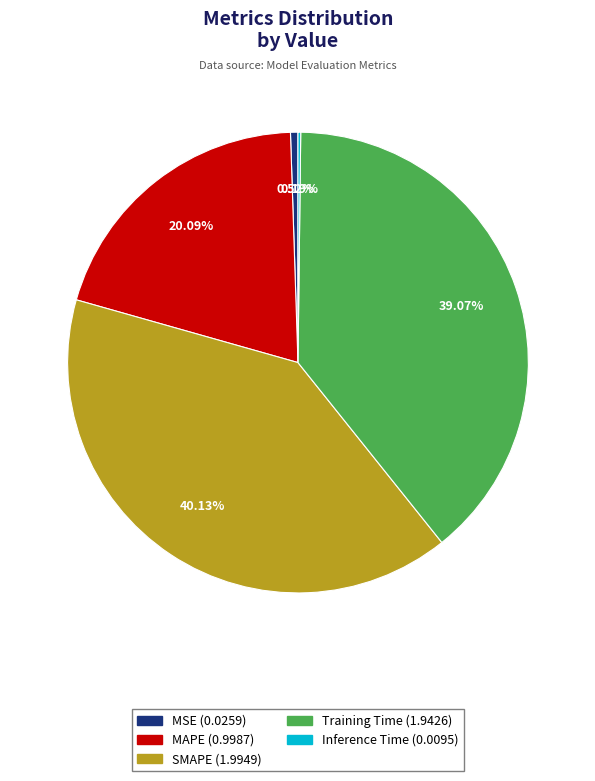

True or false: MAPE accounts for 20% of the total.

True